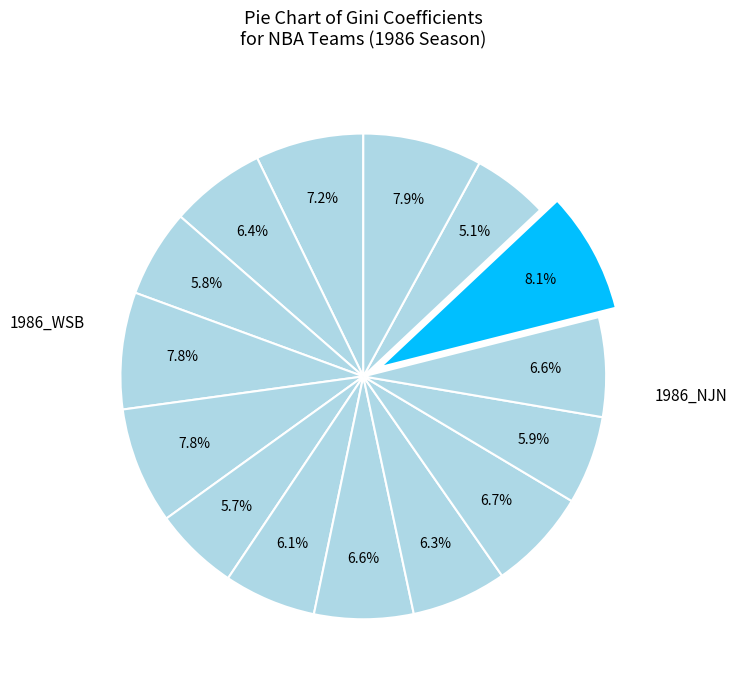

Count the number of slices in the pie.

15